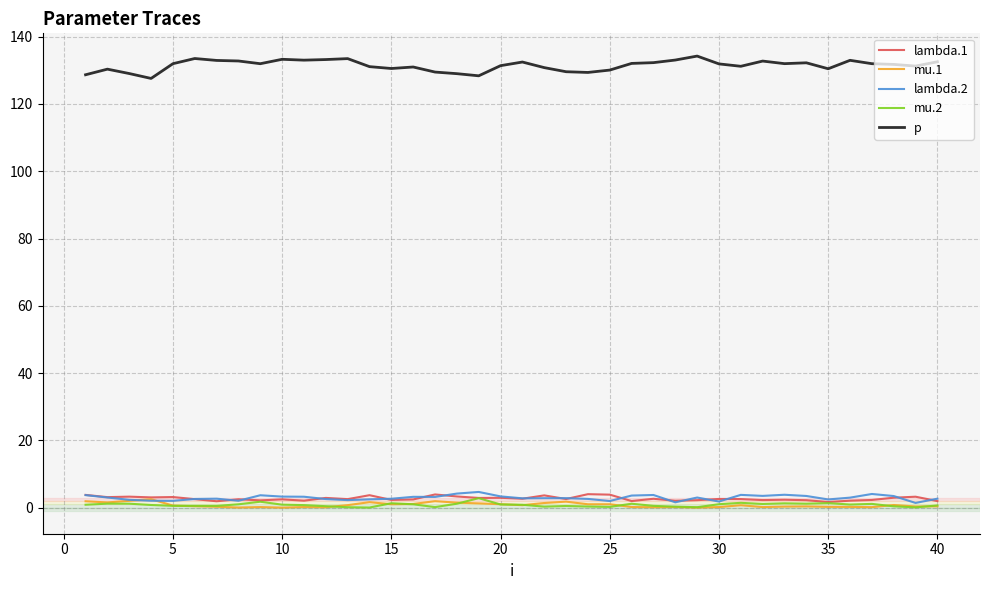

Does the chart display data point markers on the line(s)?

No